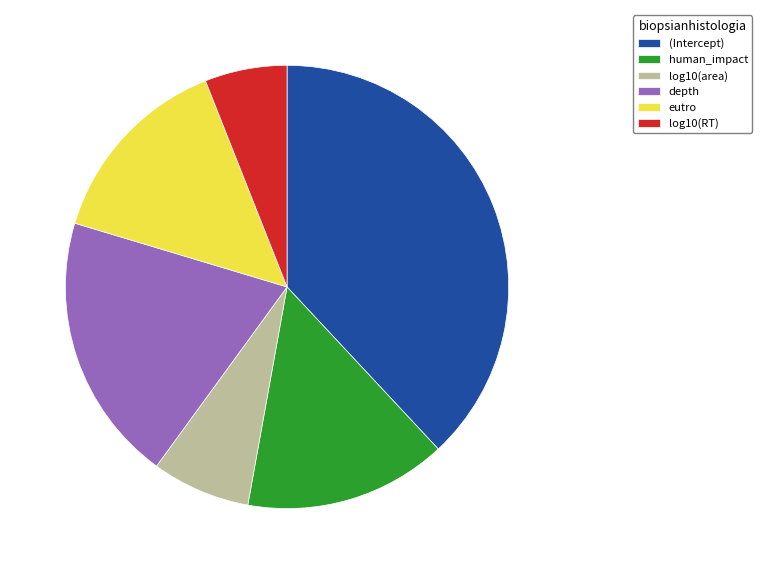

Between depth and human_impact, which is larger?

depth